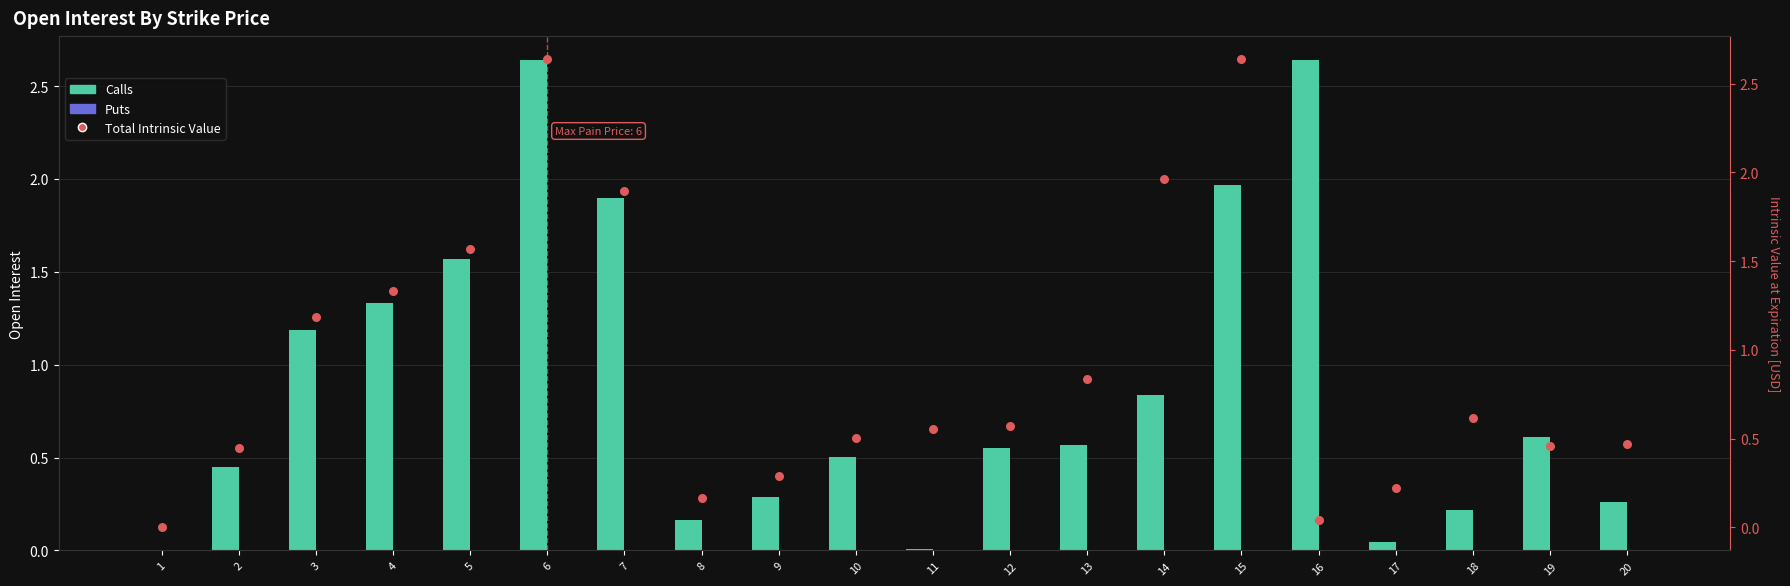

Which series has the largest total across all categories?

Total Intrinsic Value